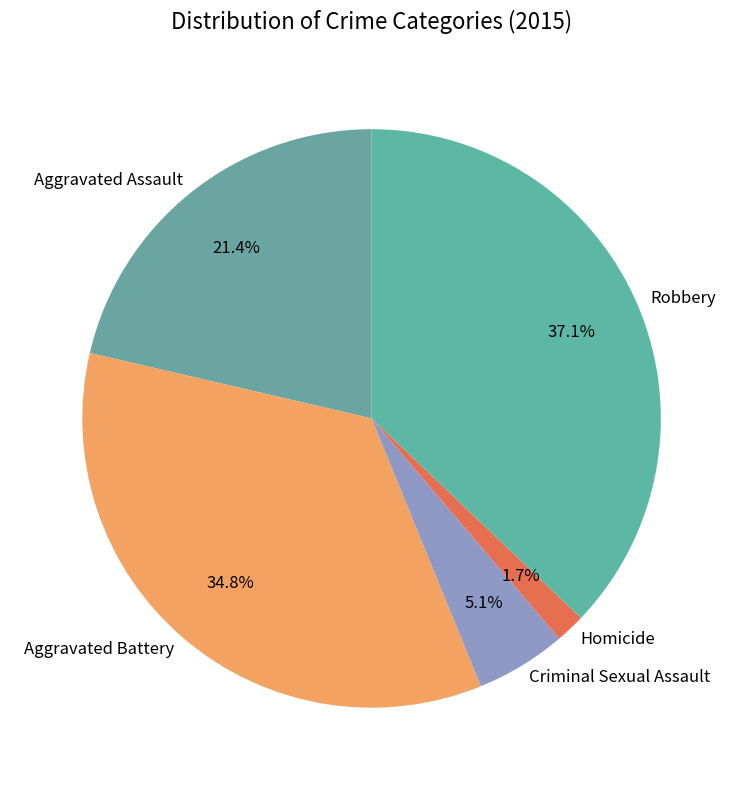

To the nearest percent, what percentage of the pie is Aggravated Assault?

21%